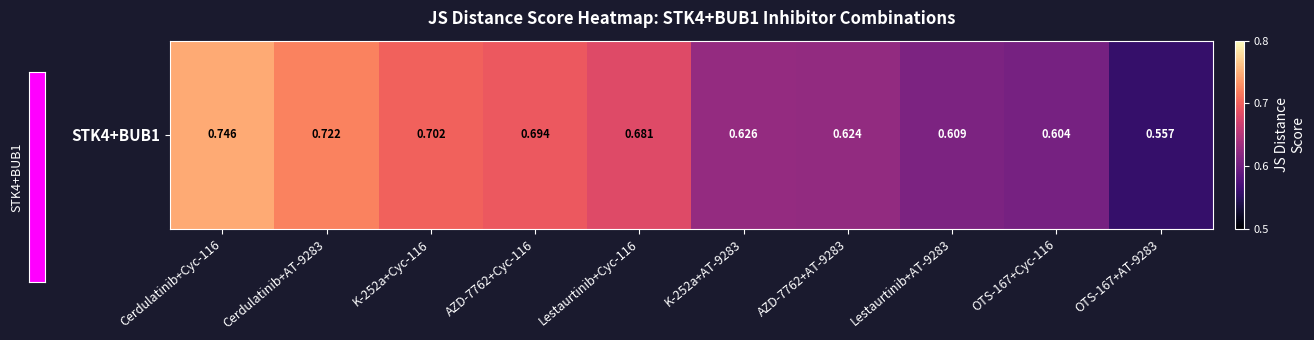

List the labels in order of value, smallest first.

OTS-167+AT-9283, OTS-167+Cyc-116, Lestaurtinib+AT-9283, AZD-7762+AT-9283, K-252a+AT-9283, Lestaurtinib+Cyc-116, AZD-7762+Cyc-116, K-252a+Cyc-116, Cerdulatinib+AT-9283, Cerdulatinib+Cyc-116